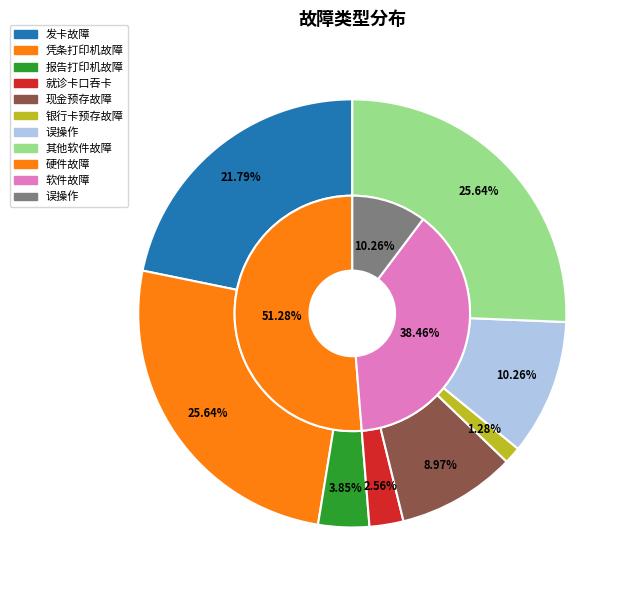

Combined, do 银行卡口吞卡 and 报告打印机故障 account for over 50%?

No